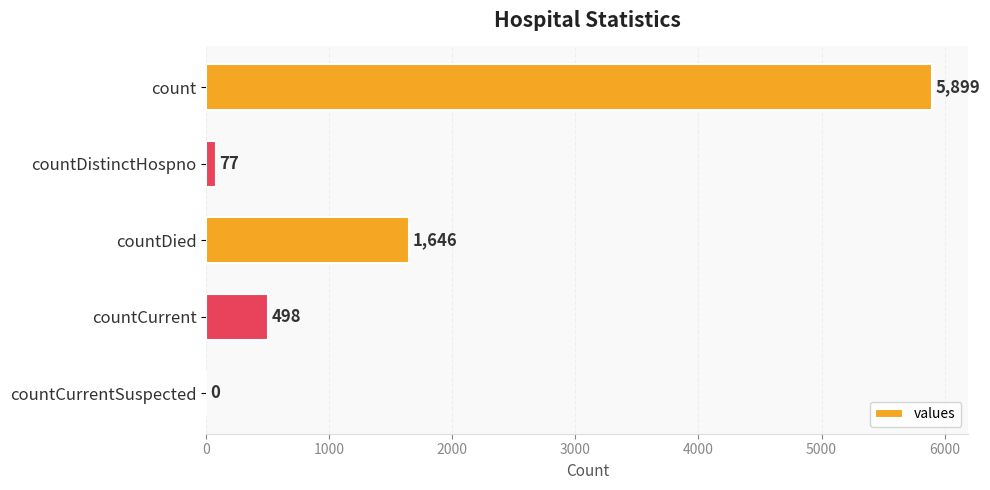

Count the number of categories in the chart.

5